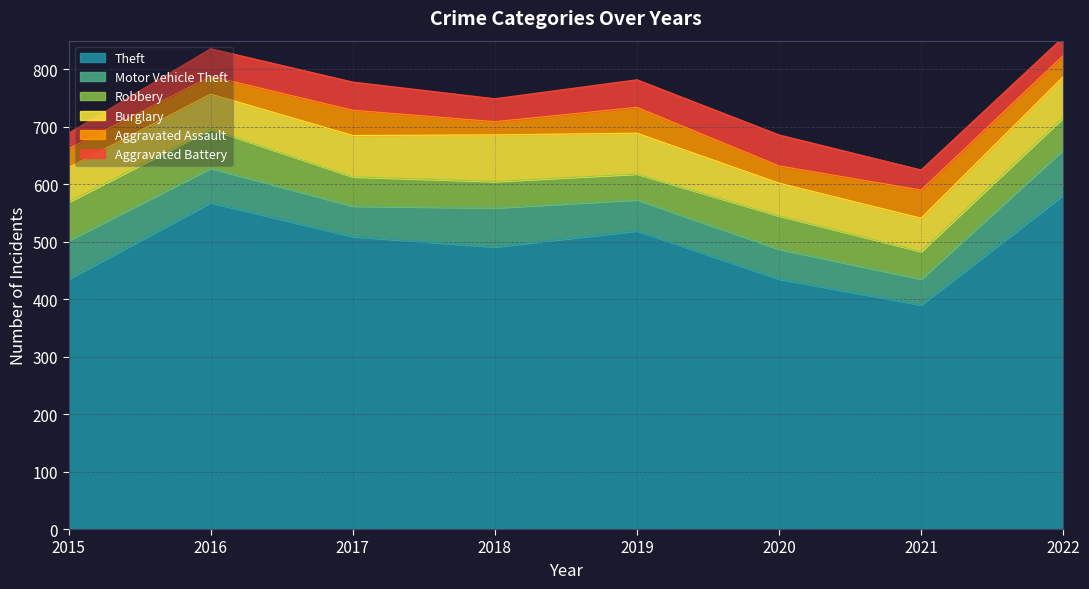

True or false: Motor Vehicle Theft and Theft cross at least once.

False